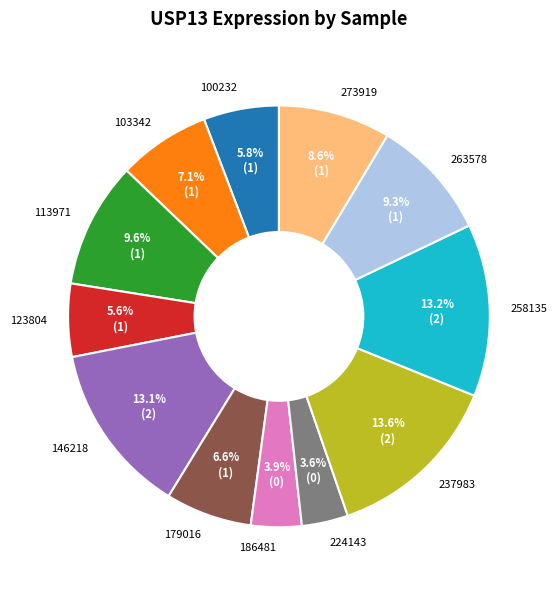

What is the total percentage of 273919 and 123804?

14.2%